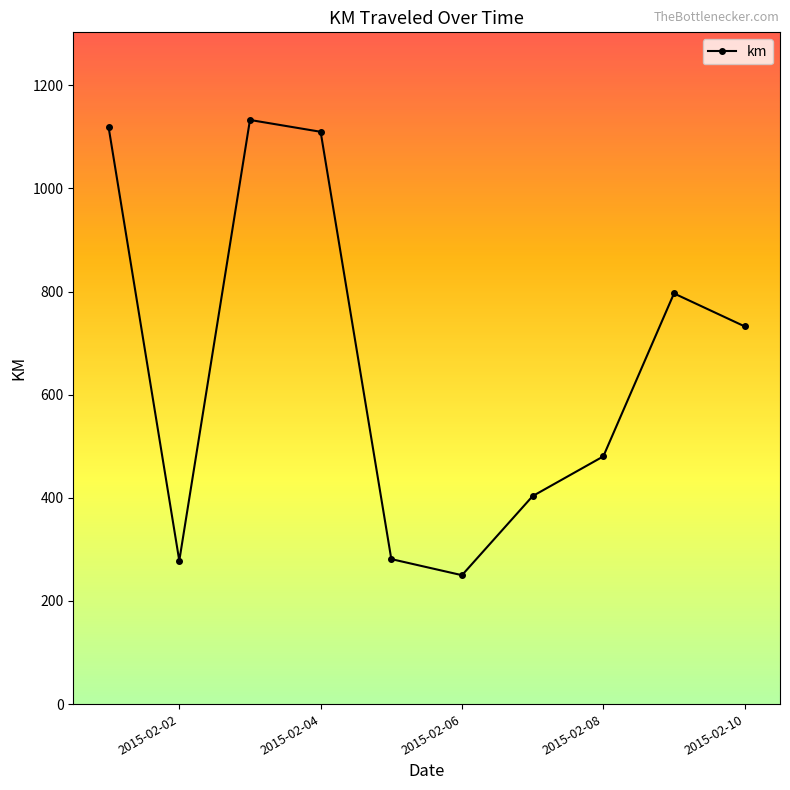

What is the maximum value shown in the chart?

1132.6